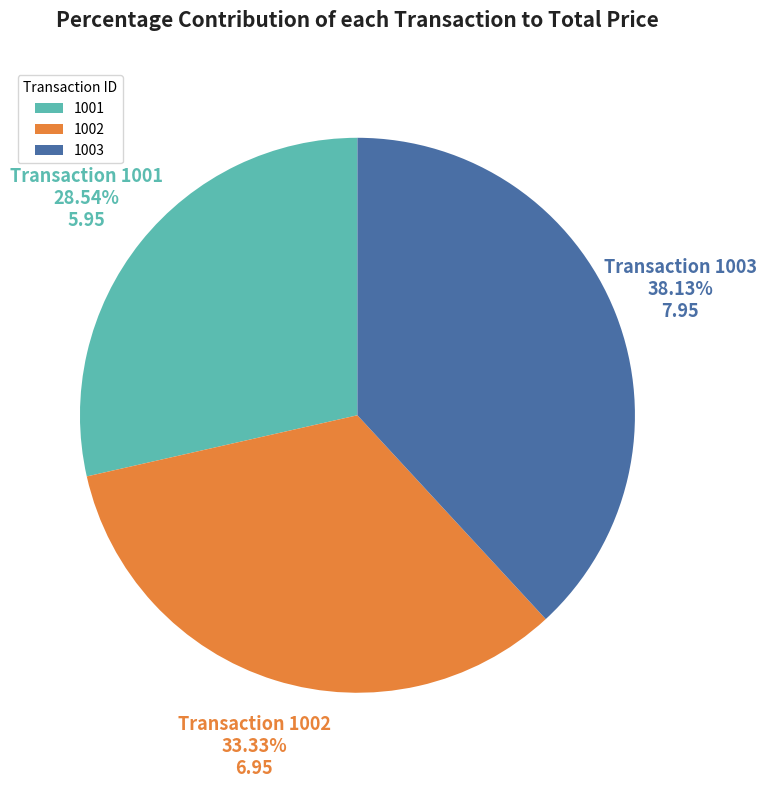

What percentage is the 1001 slice, to the nearest percent?

29%